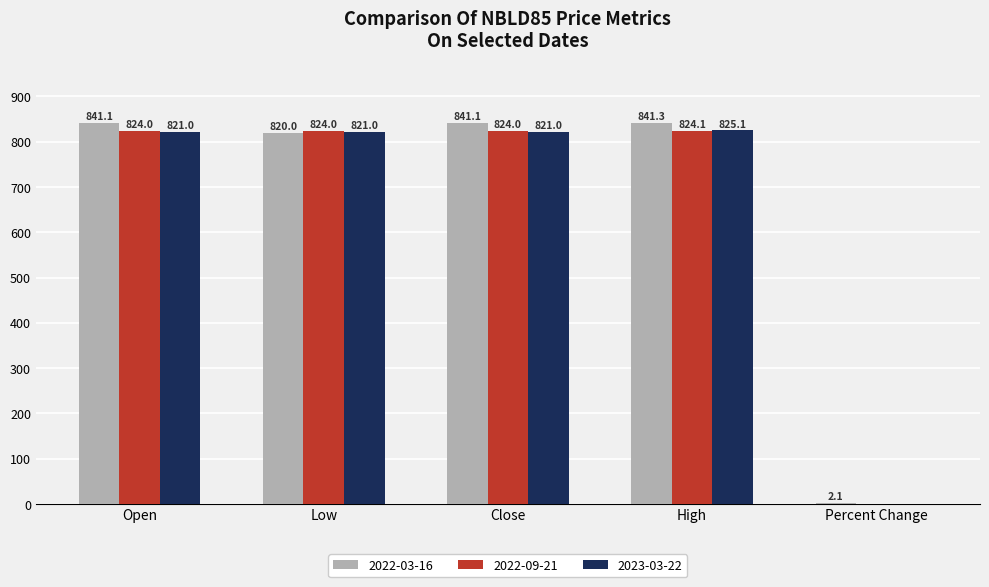

What is the total value across all series at Open?

2486.1